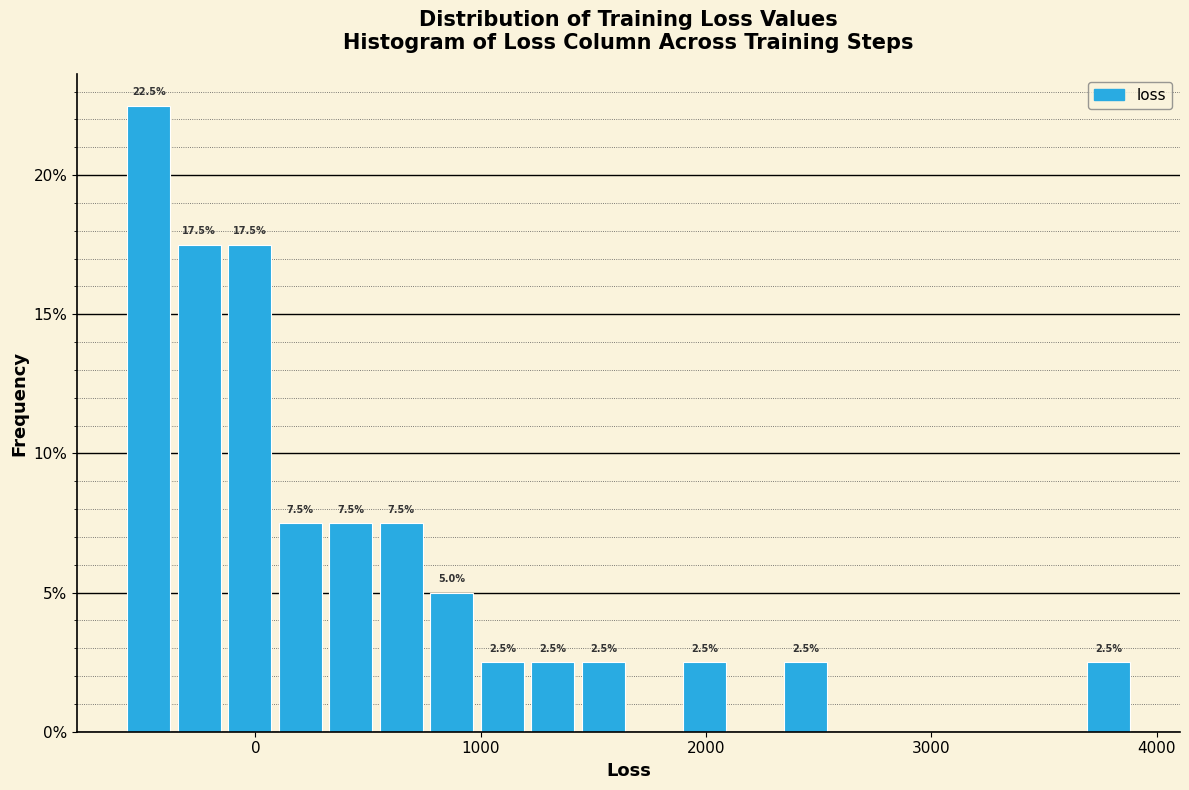

Read against the x-axis, roughly where is the centre of the tallest bar?

-500